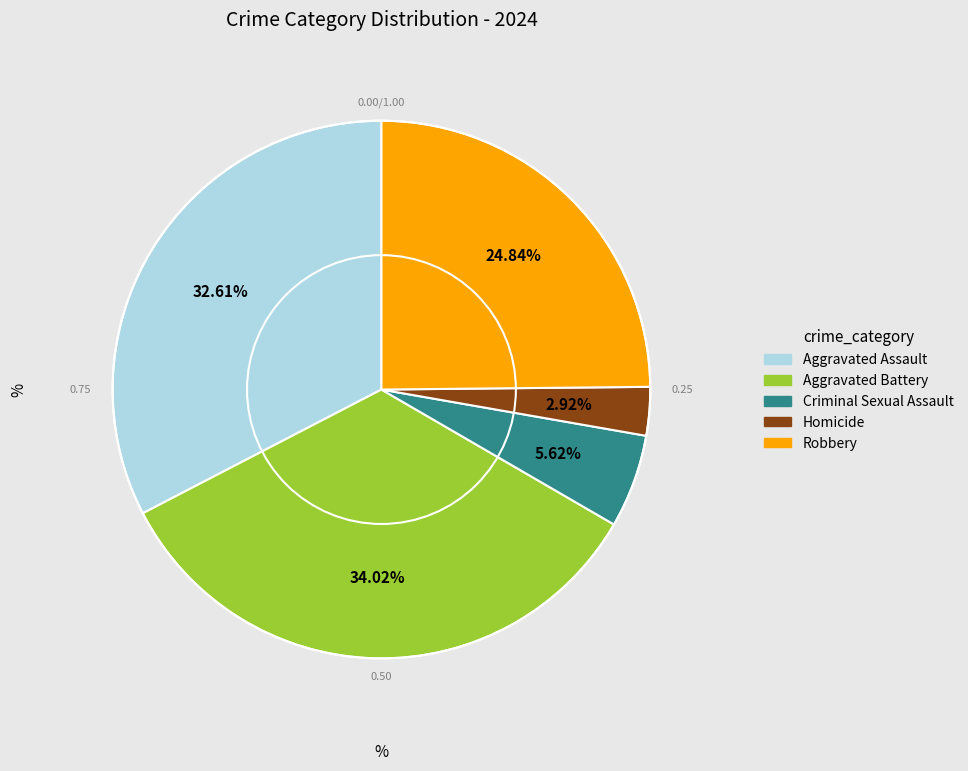

Does Homicide account for over 50% of the chart?

No